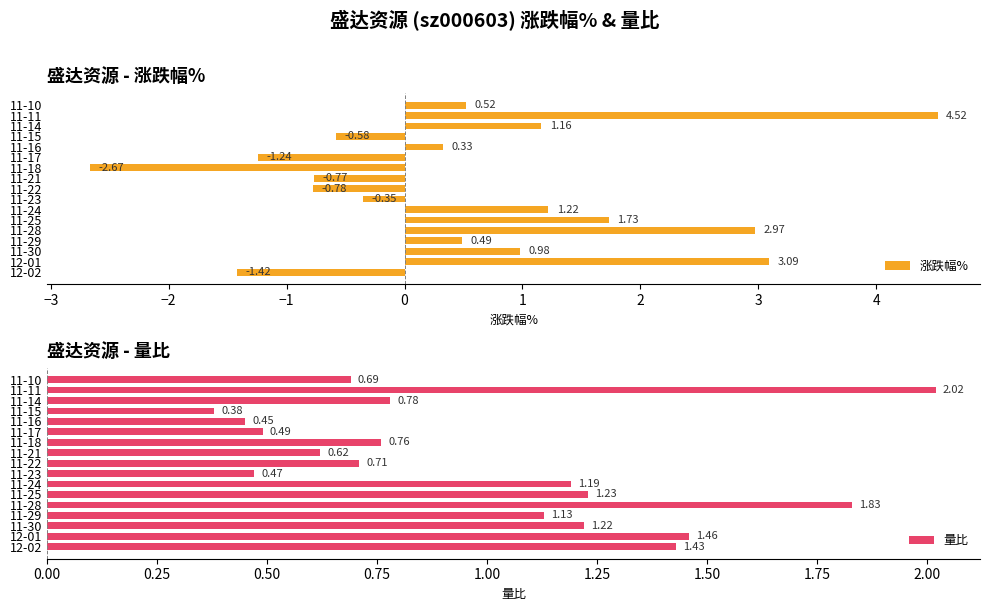

What is the difference between the maximum and minimum values in the 涨跌幅% series?

7.2